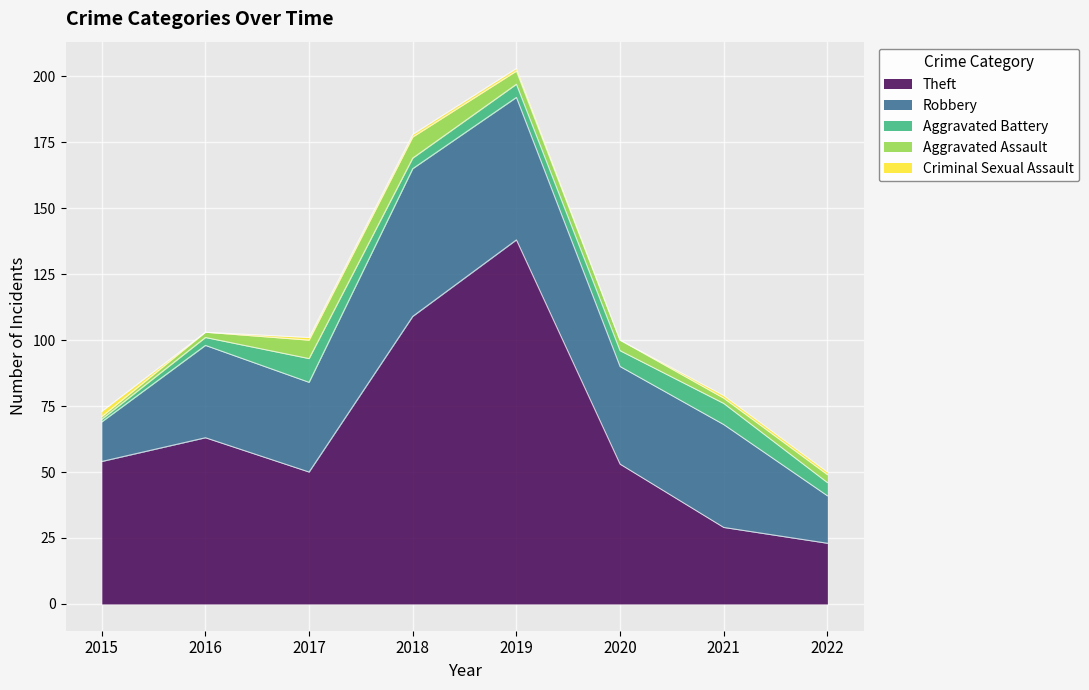

At which category is the sum across all series the highest?

2019